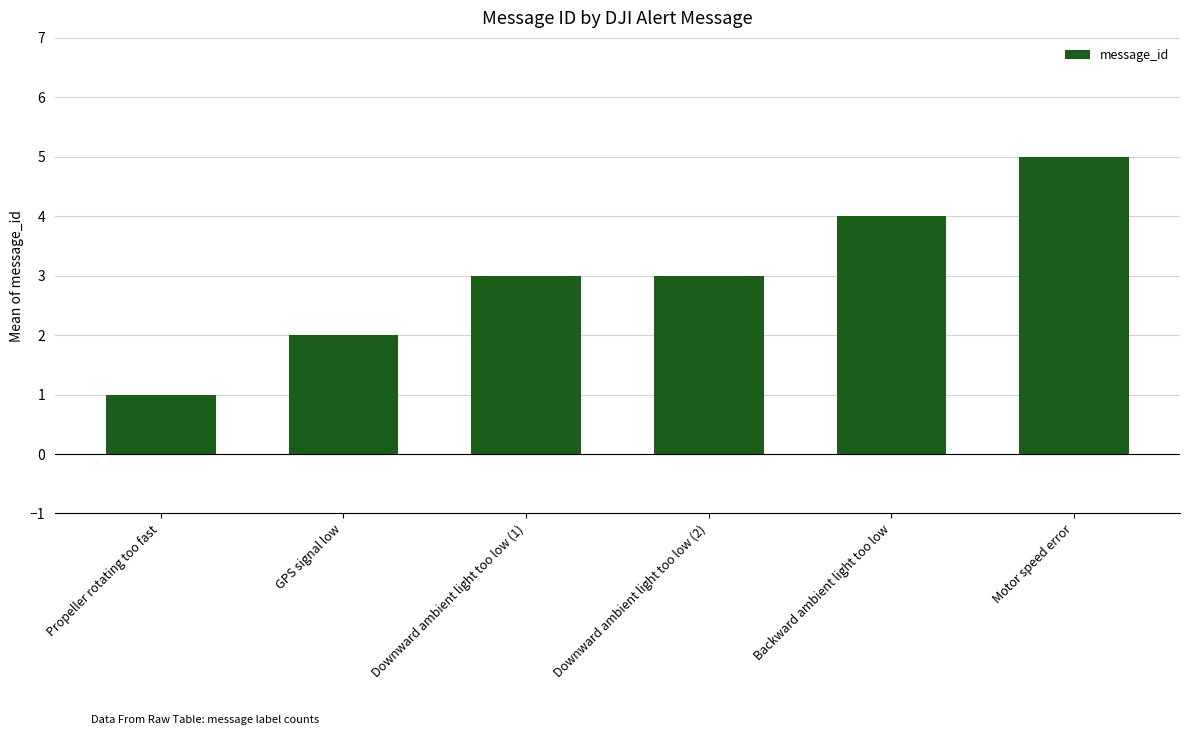

Reading left to right, extract all data points from this chart.

Propeller rotating too fast=1	GPS signal low=2	Downward ambient light too low (1)=3	Downward ambient light too low (2)=3	Backward ambient light too low=4	Motor speed error=5